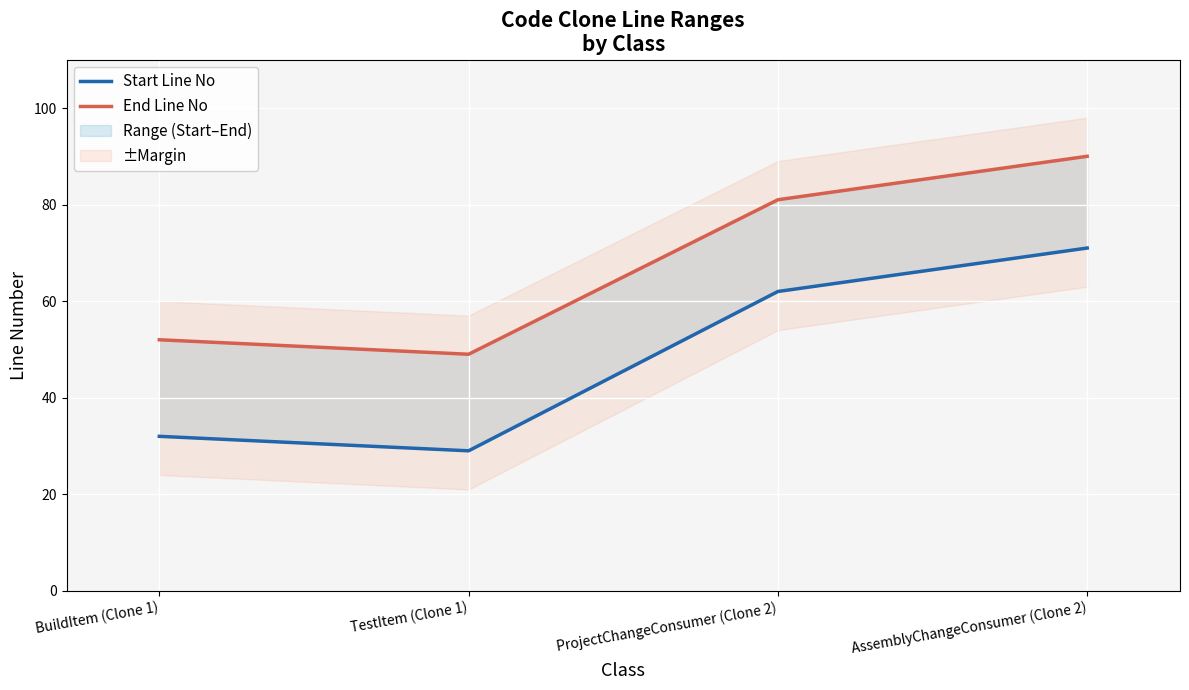

What is the average value of the Start Line No series?

48